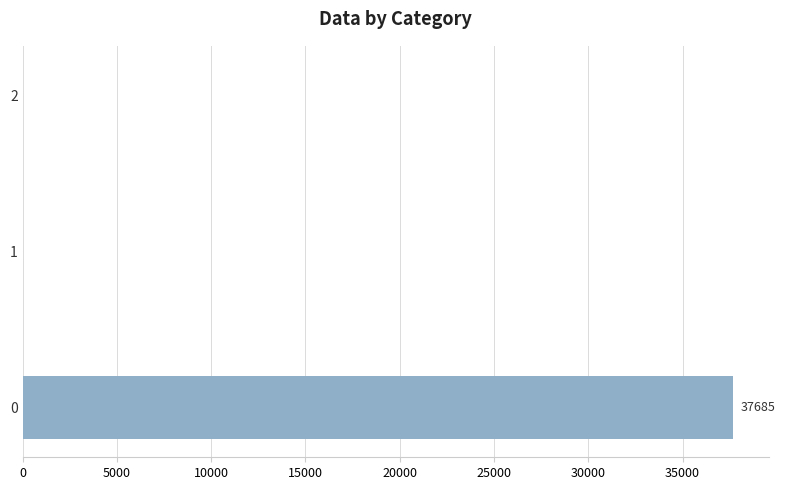

What is the maximum value shown in the chart?

37685.0